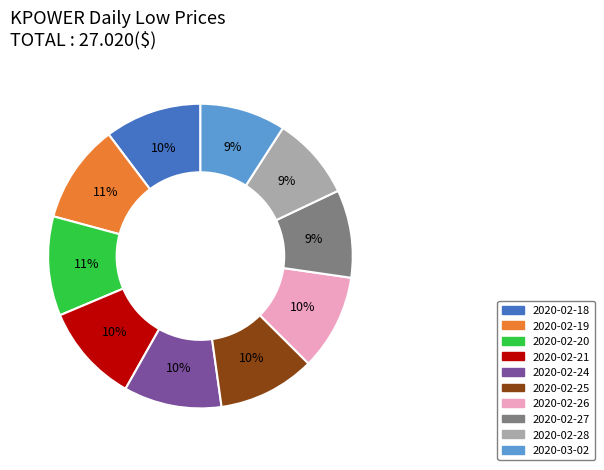

Is there any slice that represents more than half of the pie?

No